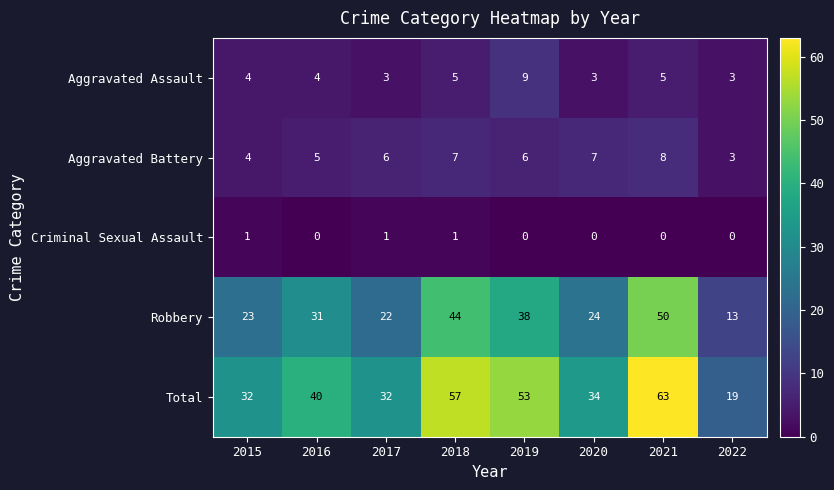

At 2021, list the series in order from largest to smallest.

Total, Robbery, Aggravated Battery, Aggravated Assault, Criminal Sexual Assault